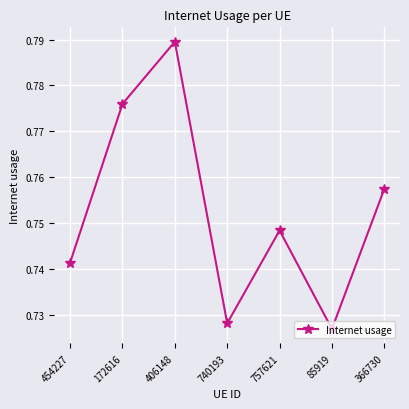

How many lines are shown in the chart?

1